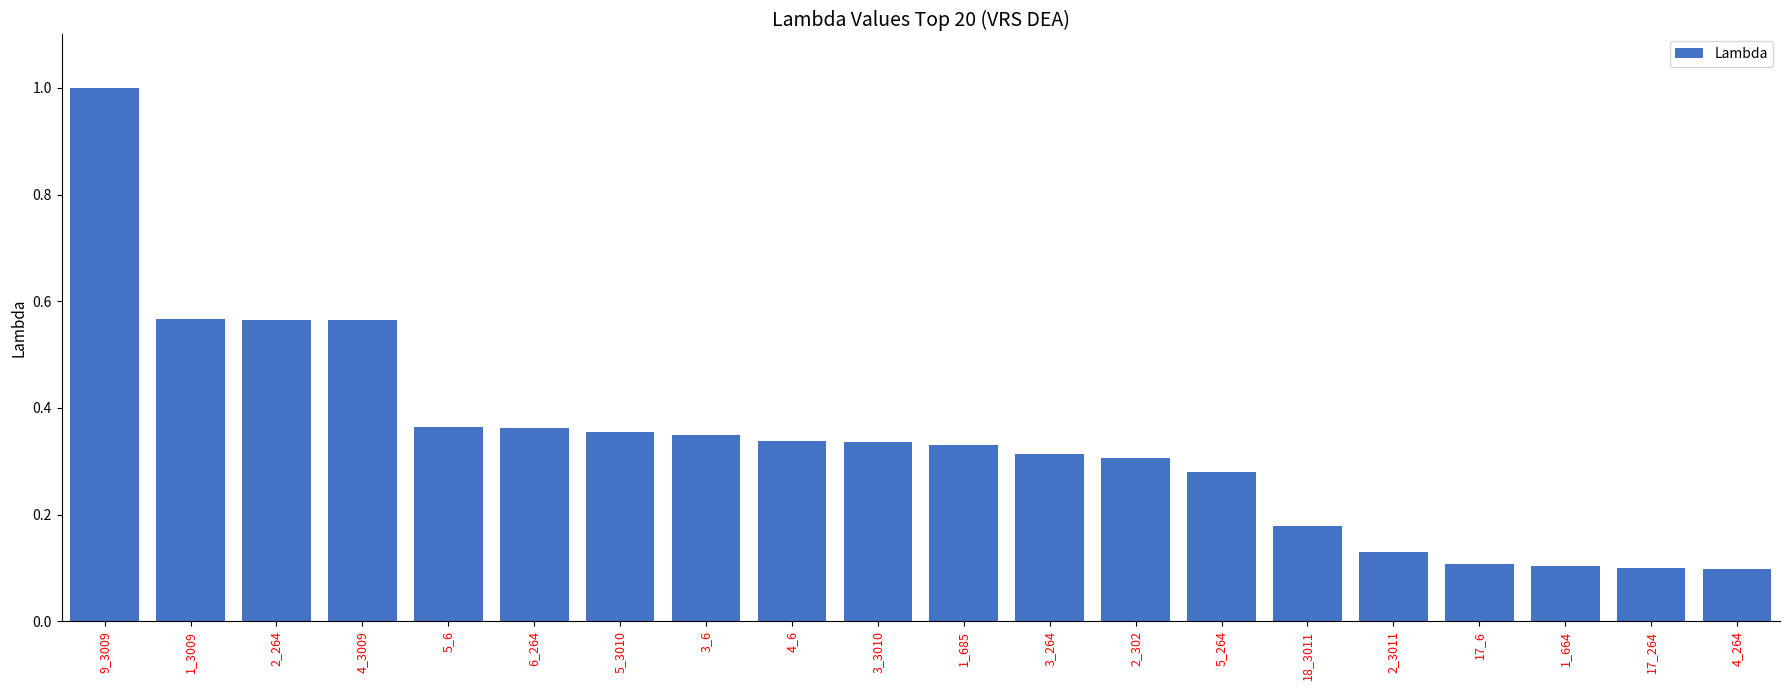

What is the sum of all values?

6.7